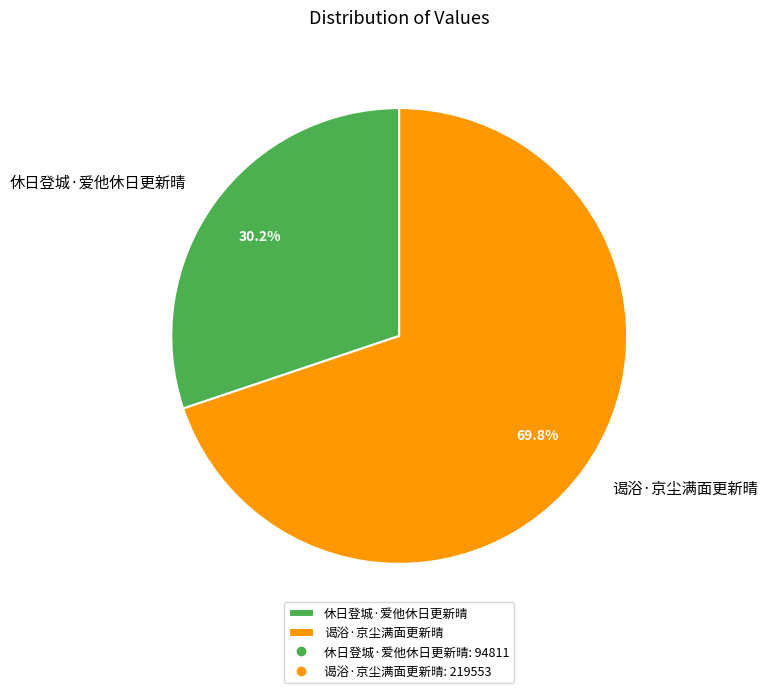

To the nearest percent, what is the combined percentage of 谒浴·京尘满面更新晴 and 休日登城·爱他休日更新晴?

100%